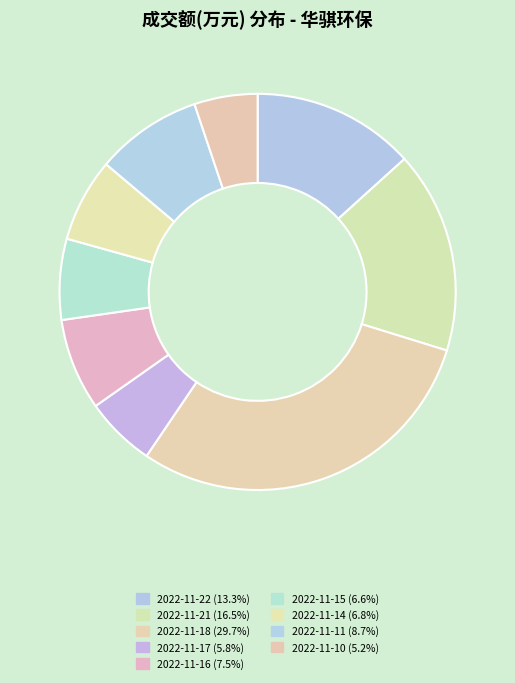

How many slices are in this pie chart?

9